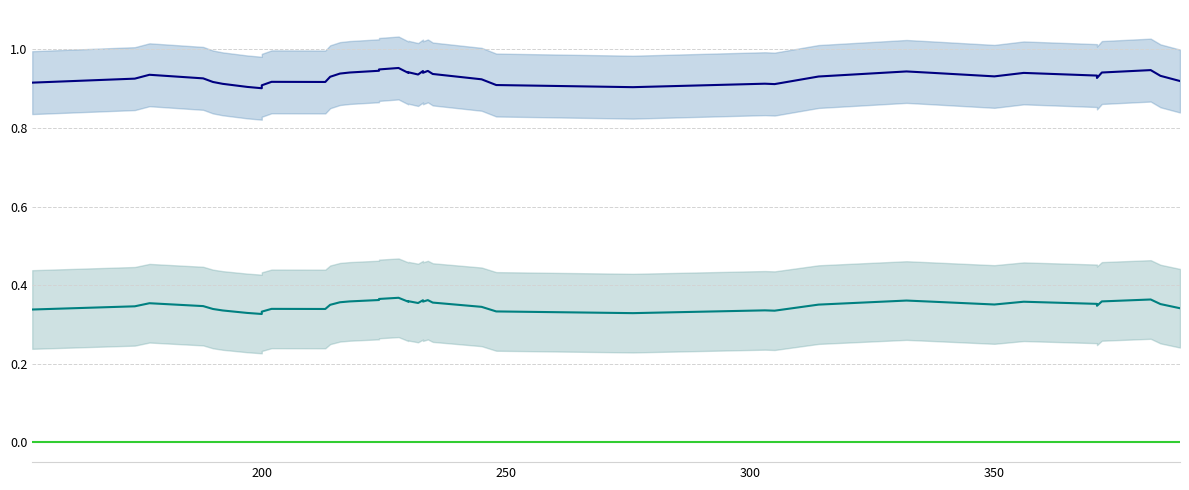

True or false: Series 1 and Series 2 cross at least once.

False